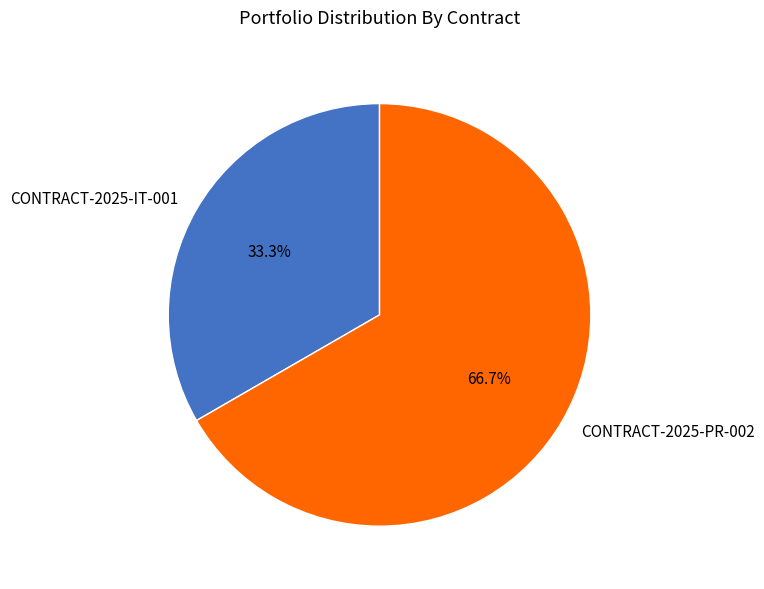

How many segments does this pie chart have?

2